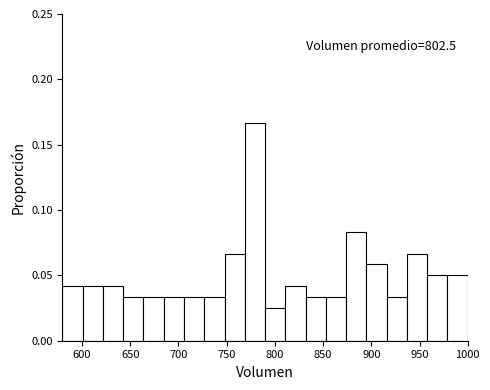

Which range on the x-axis has the tallest bar?

770 to 790